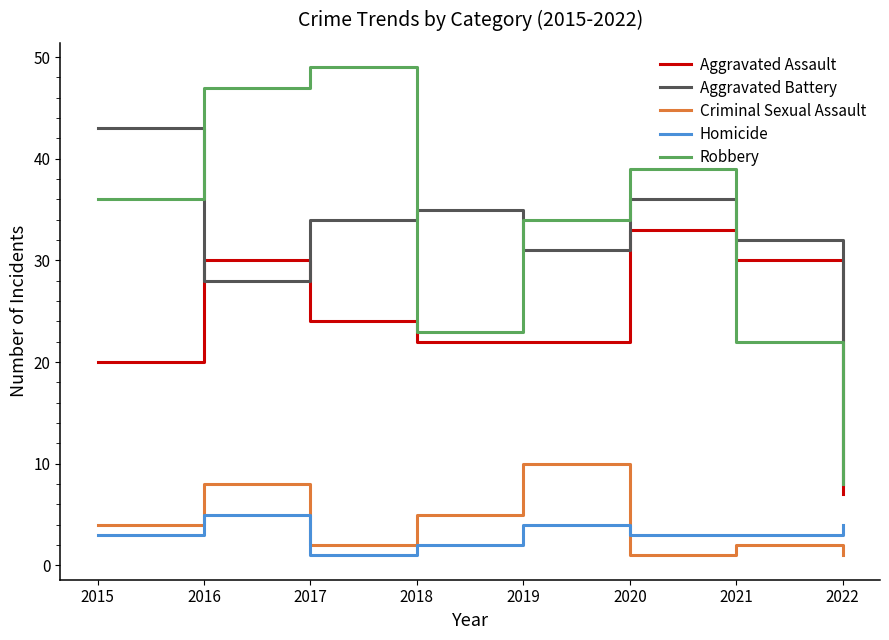

What is the difference between the Homicide values at 2021 and 2017?

2